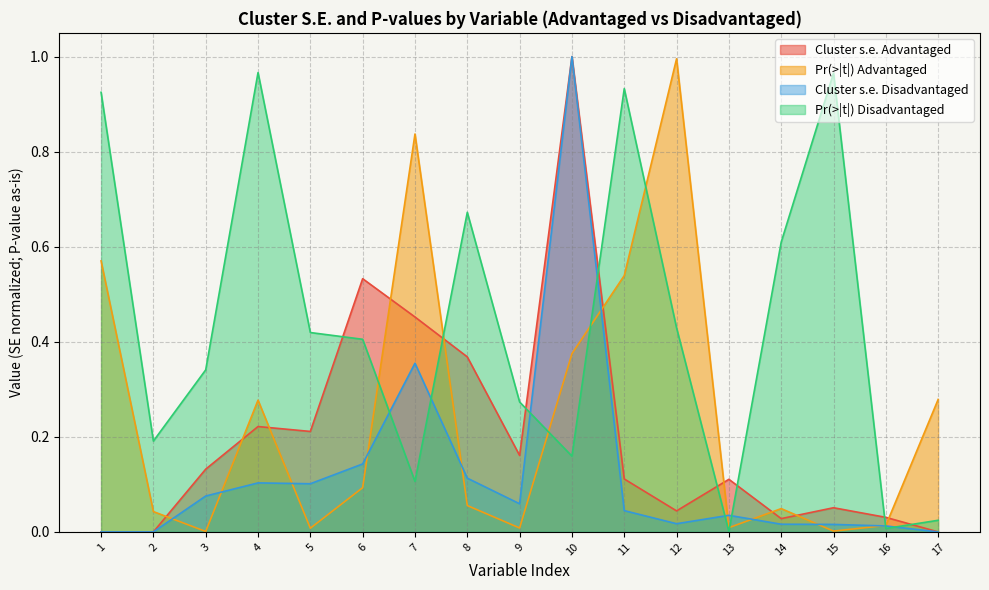

What is the difference between the maximum and minimum values in the Pr(>|t|) Advantaged series?

1.0